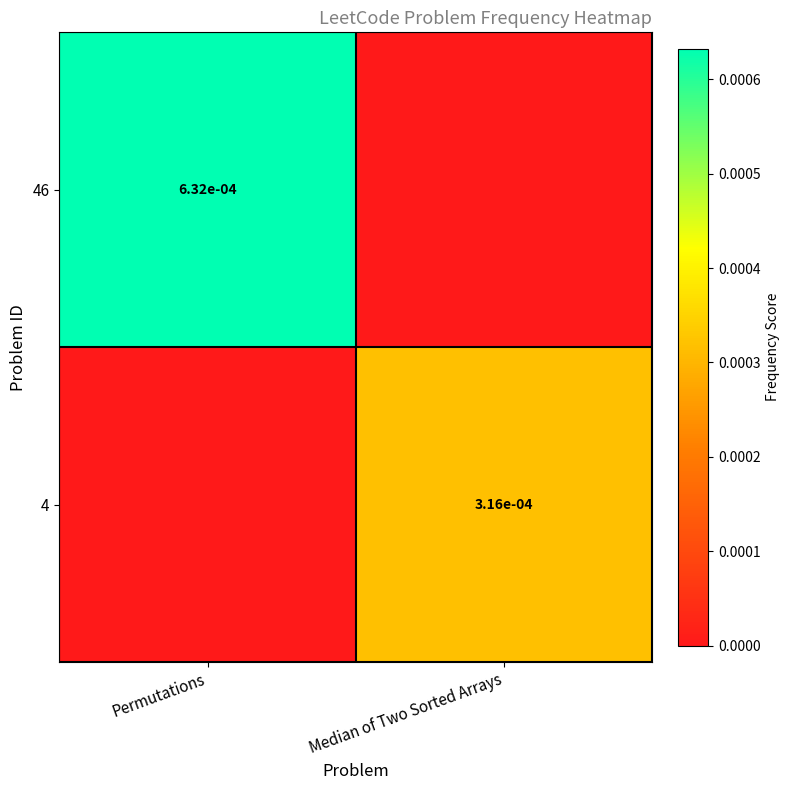

Which label corresponds to the smallest value in the chart?

Median of Two Sorted Arrays